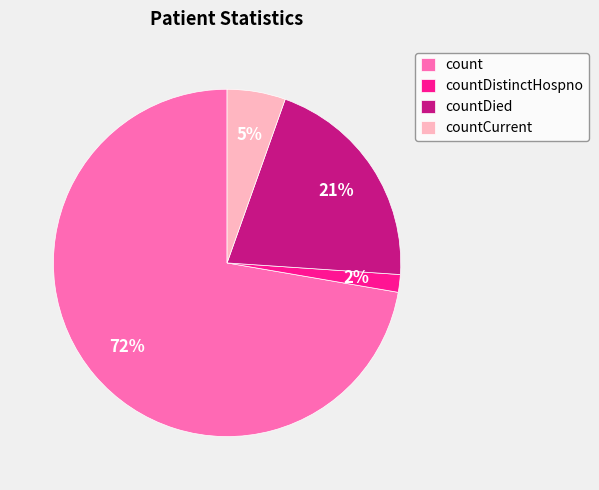

Count the number of slices in the pie.

4